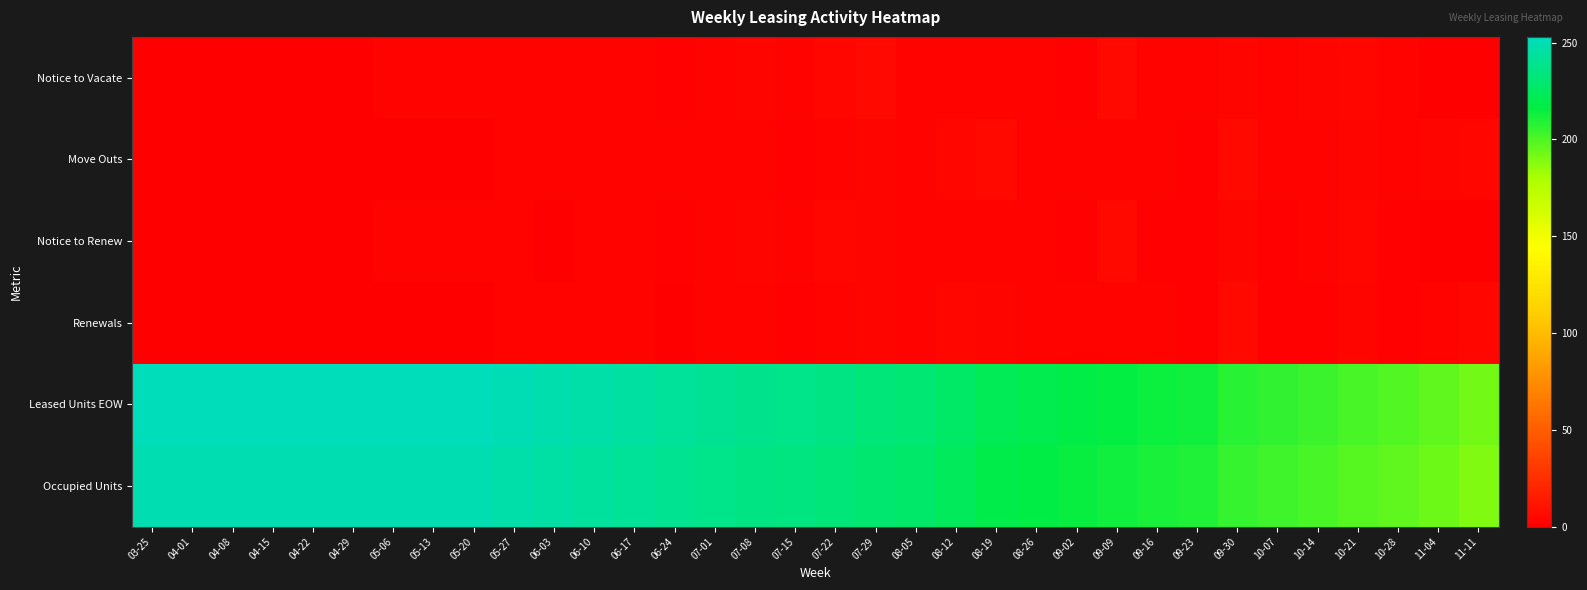

Rank the series by their maximum value, from lowest to highest.

Notice to Vacate, Move Outs, Notice to Renew, Renewals, Occupied Units, Leased Units EOW